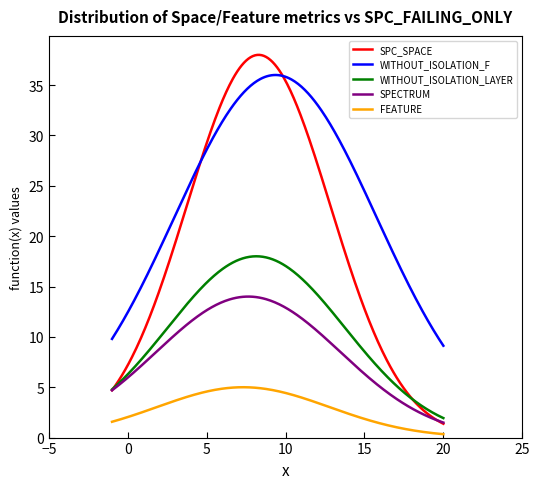

What is the maximum value shown in the chart?

38.0